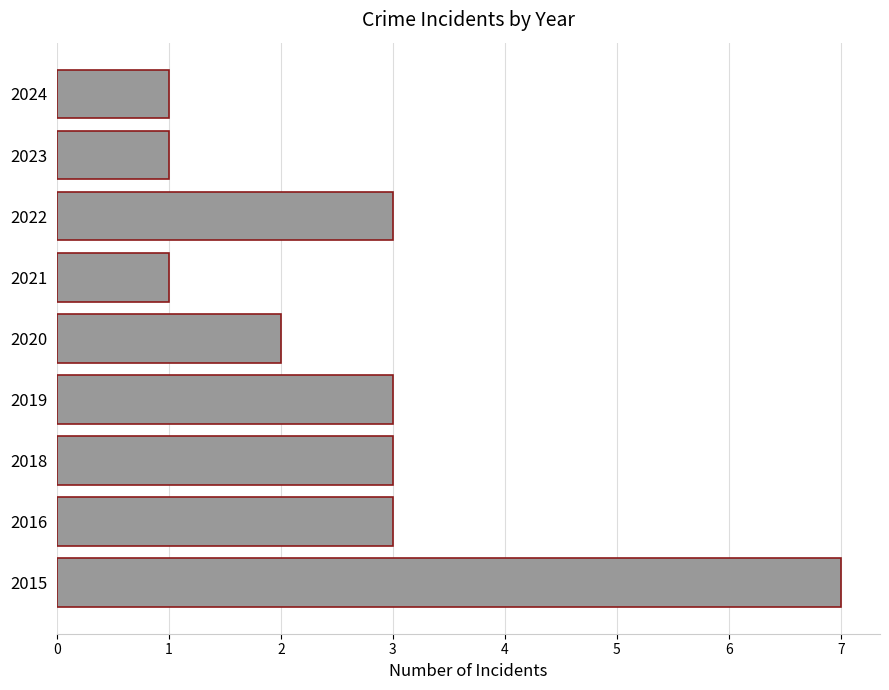

What is the average value?

3